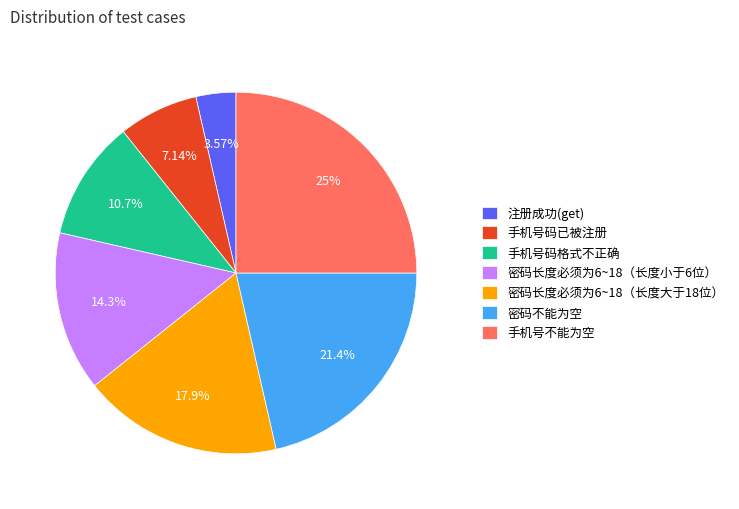

What is the largest slice in the pie chart?

手机号不能为空